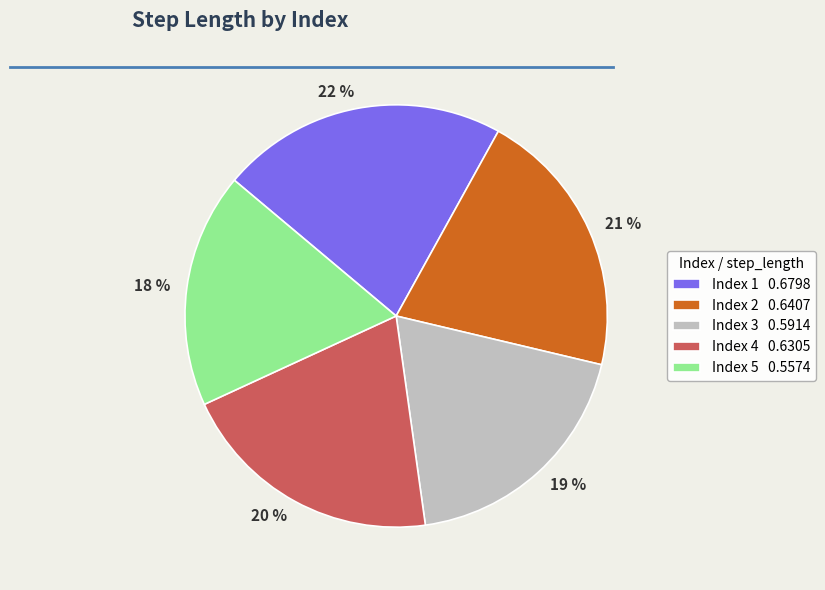

Is the sum of 22 % and 19 % greater than half?

No